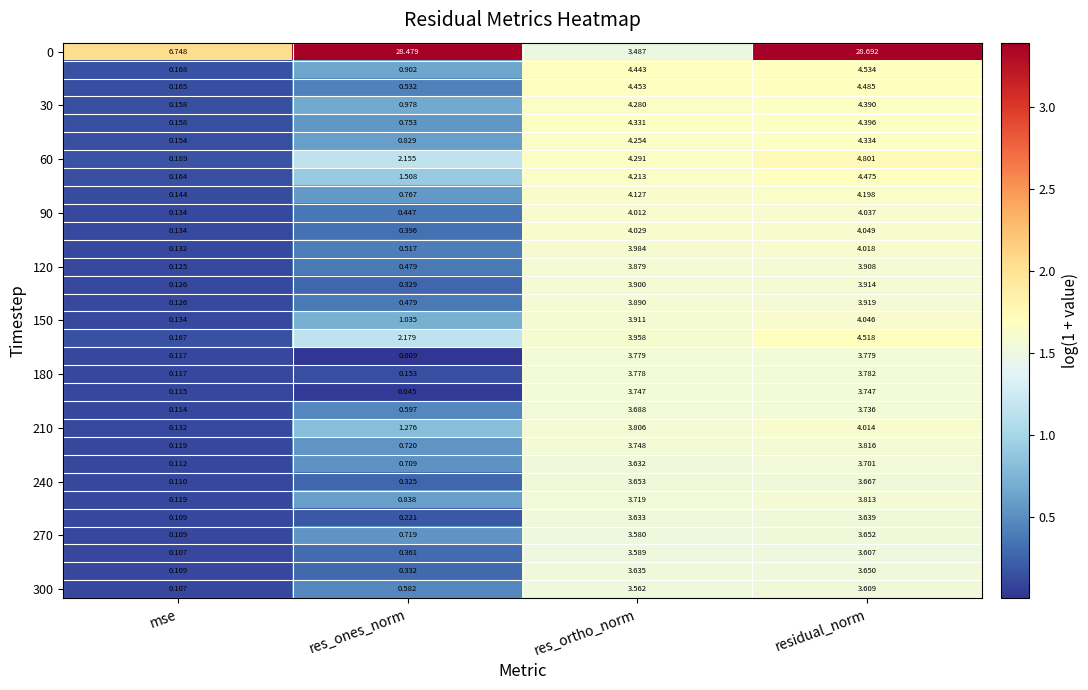

Which category has the lowest value across all series?

res_ones_norm